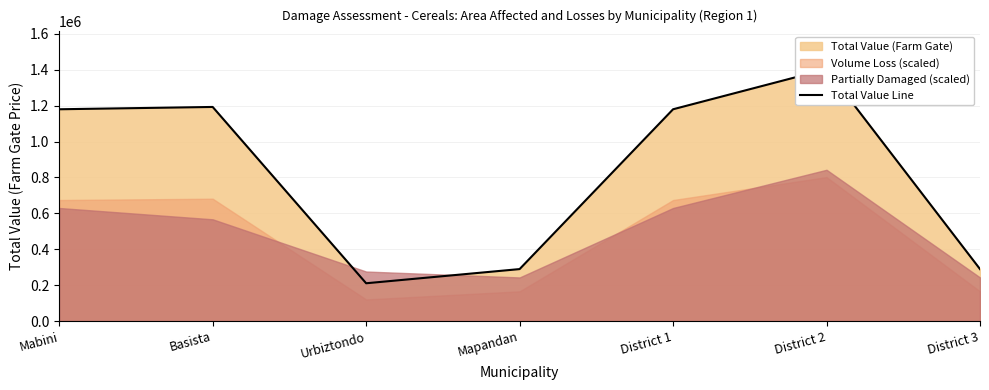

Is it true that the value at District 1 is 1180200?

True